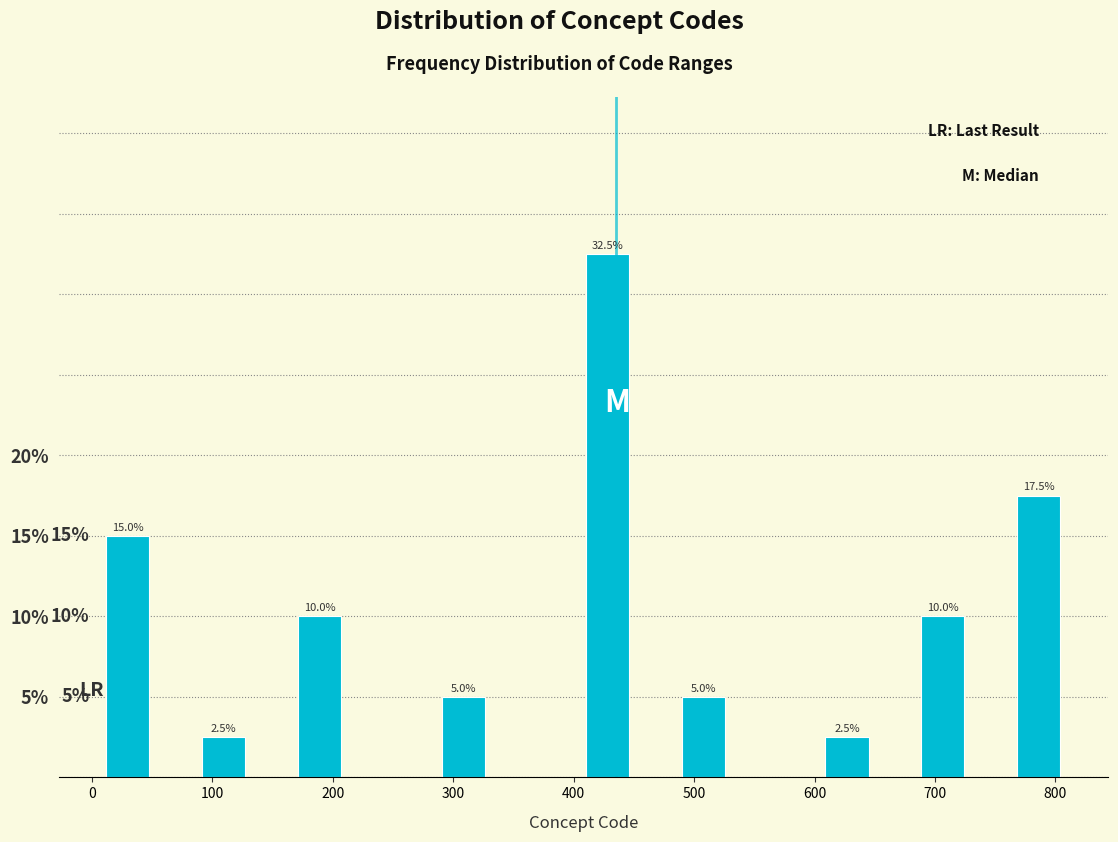

Read against the x-axis, roughly where is the centre of the tallest bar?

430